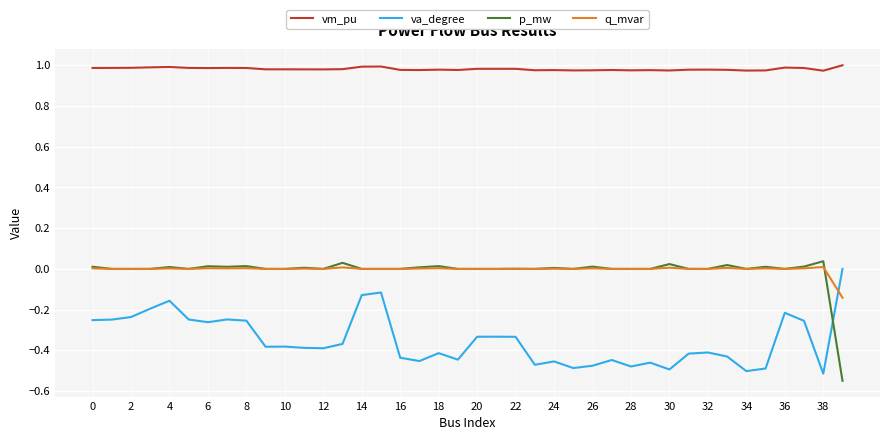

True or false: va_degree and vm_pu cross at least once.

False